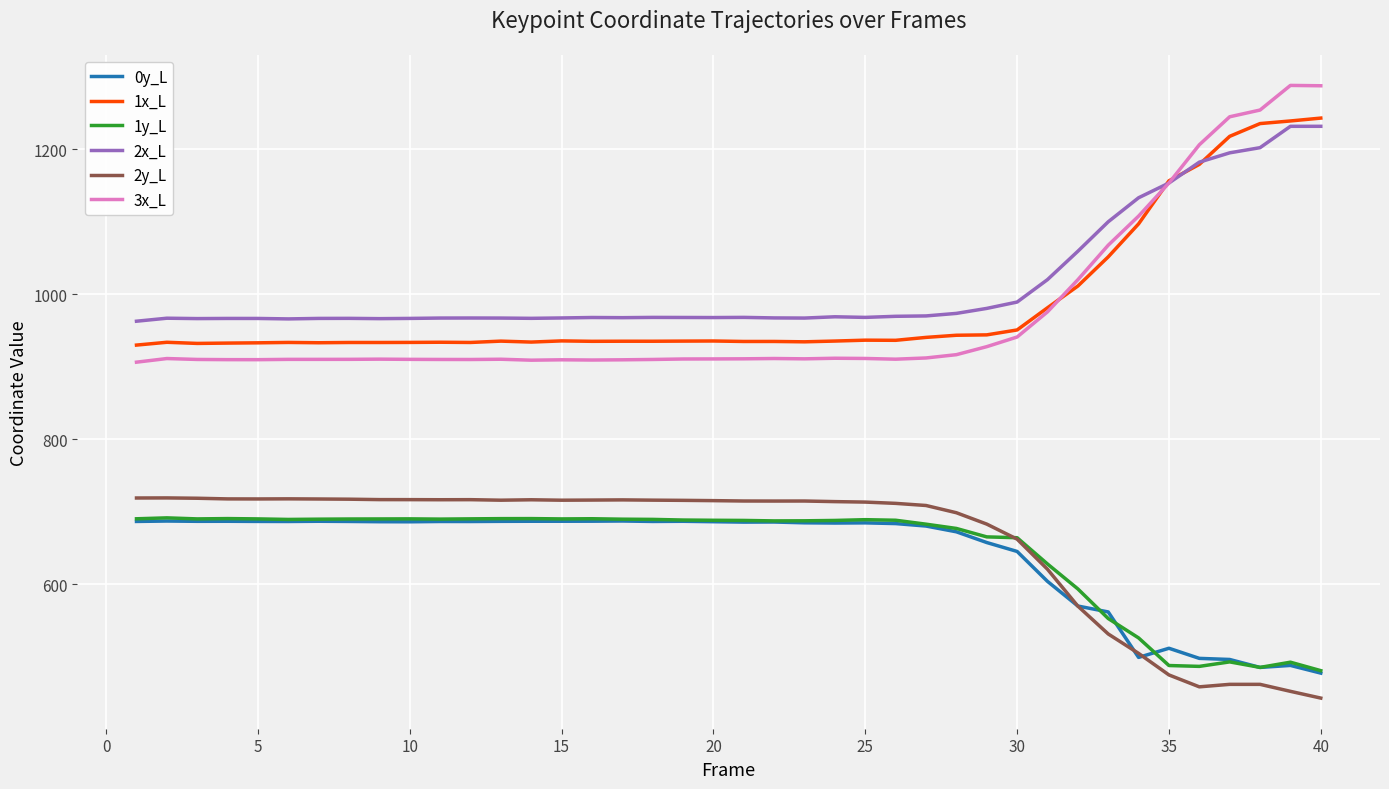

At how many categories does at least one series exceed 1150?

6